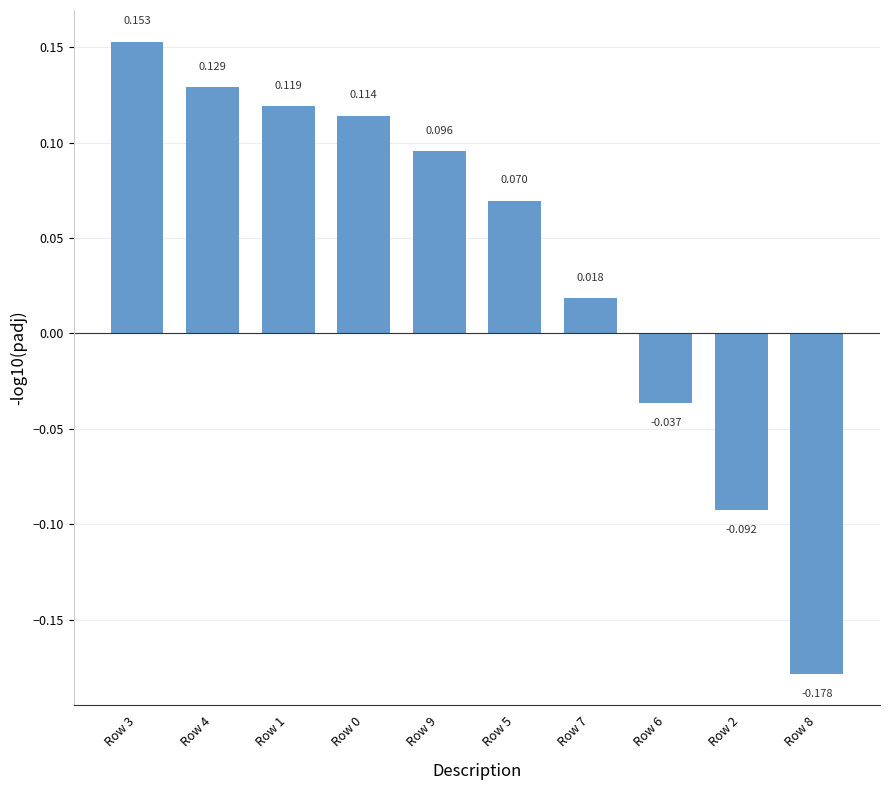

Count the number of values greater than 0.

7